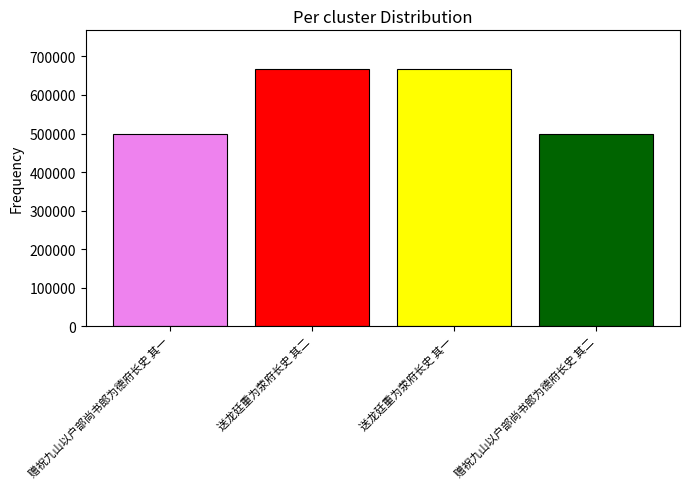

What is the greatest value displayed?

667654